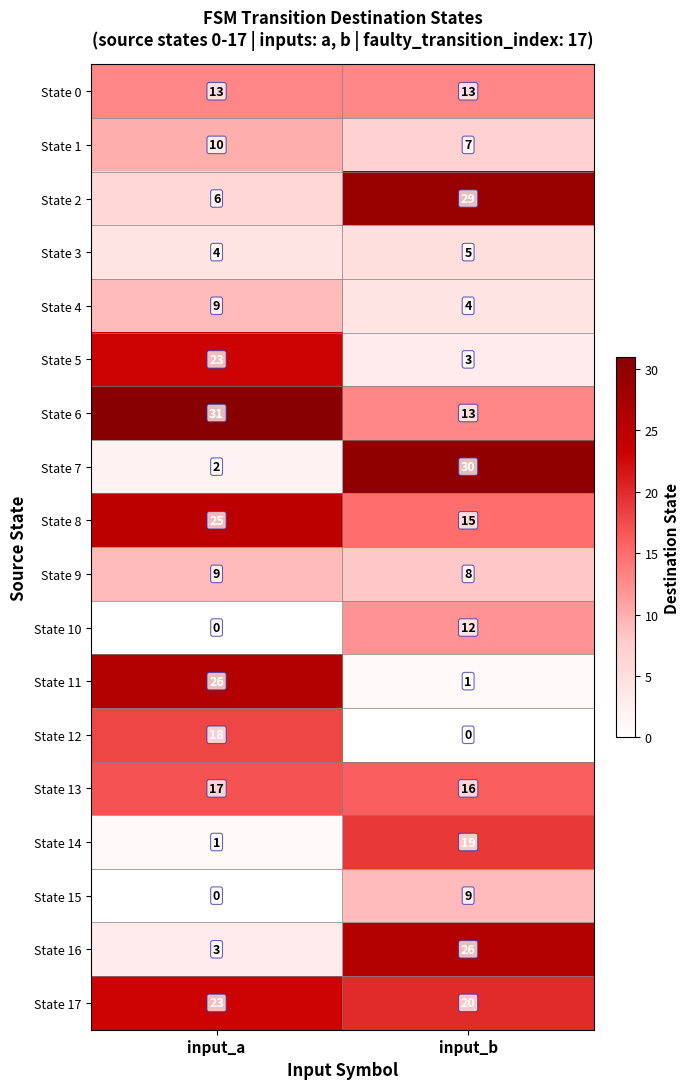

What is the greatest value displayed?

31